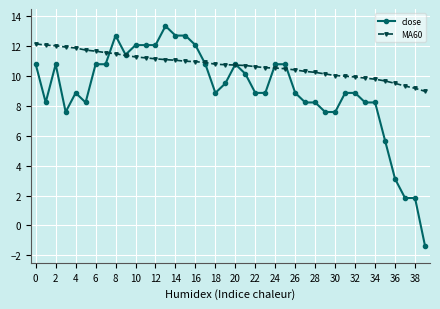

True or false: close has more than 0 interior local peaks.

True